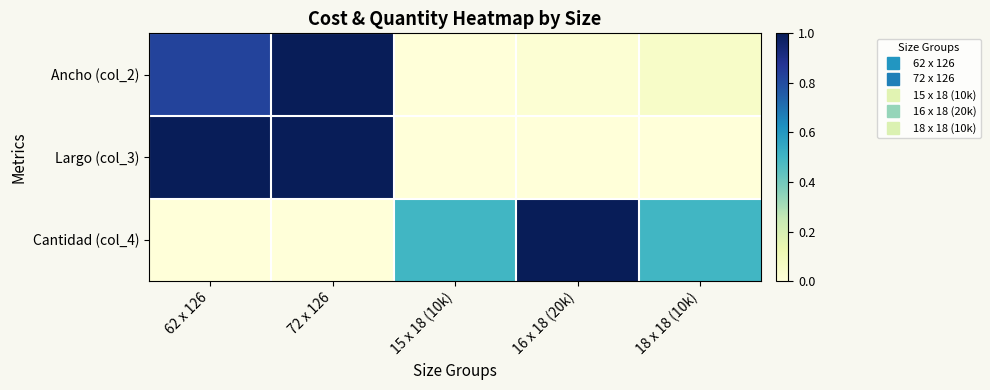

At 72 x 126, list the series in order from smallest to largest.

Cantidad (col_4), Ancho (col_2), Largo (col_3)